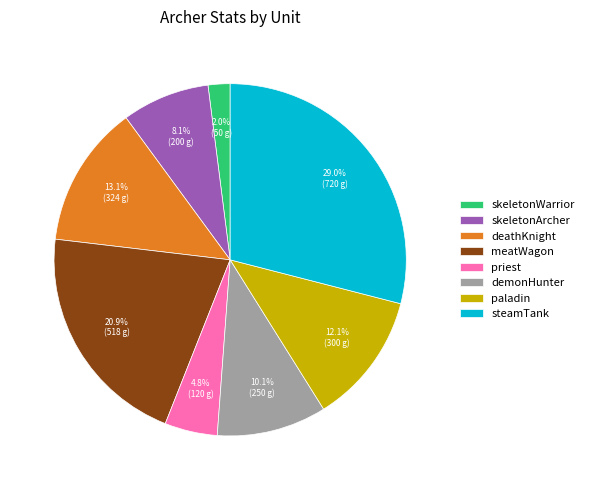

Does priest account for over 50% of the chart?

No